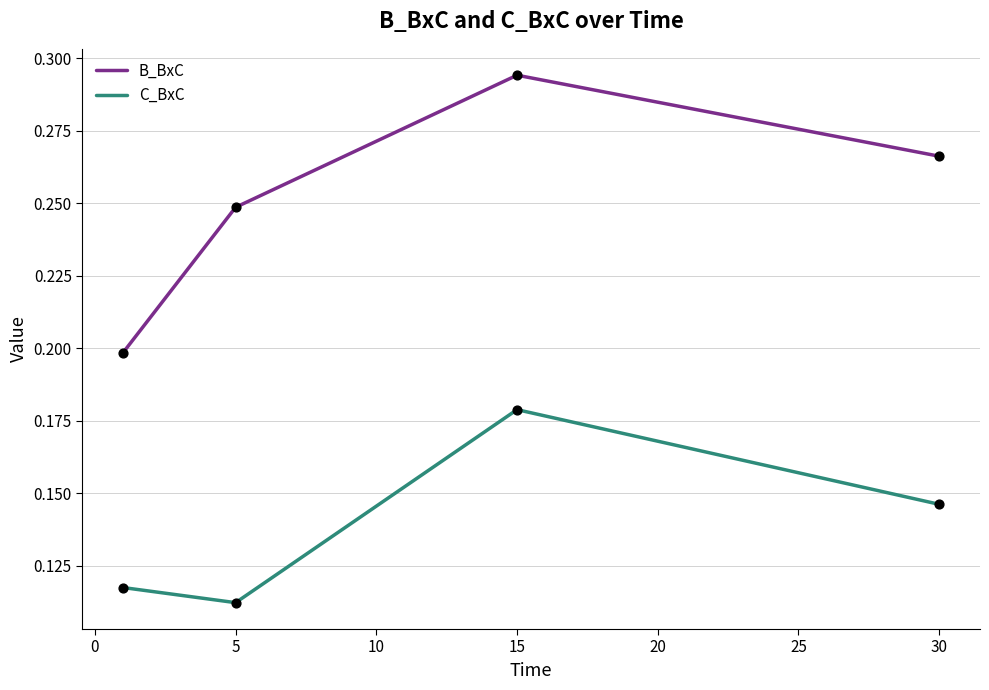

Which series has the largest total across all categories?

B_BxC